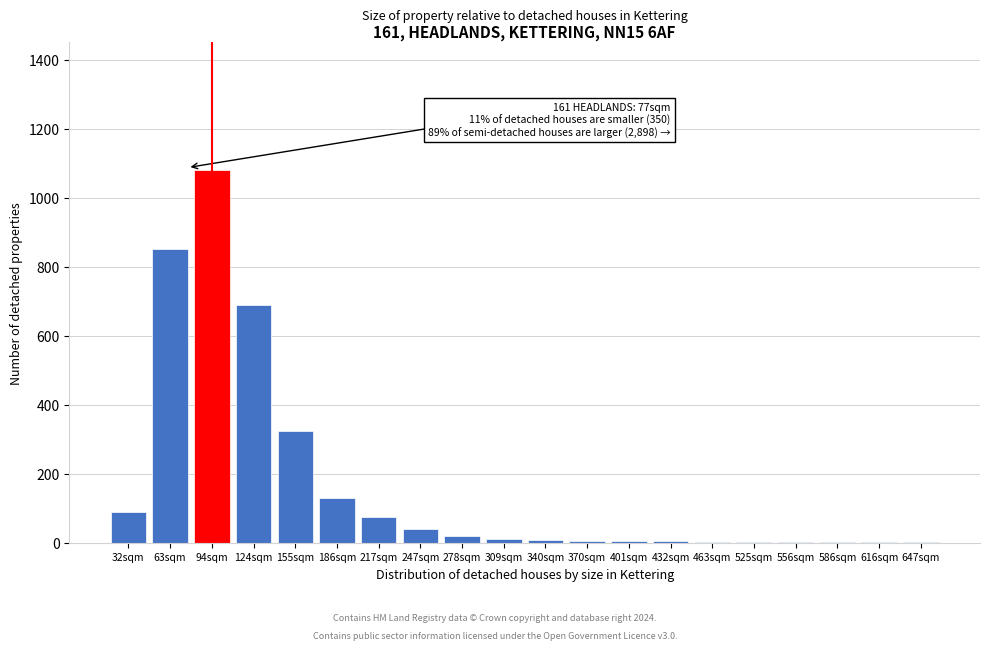

What is the sum of all values?

3343